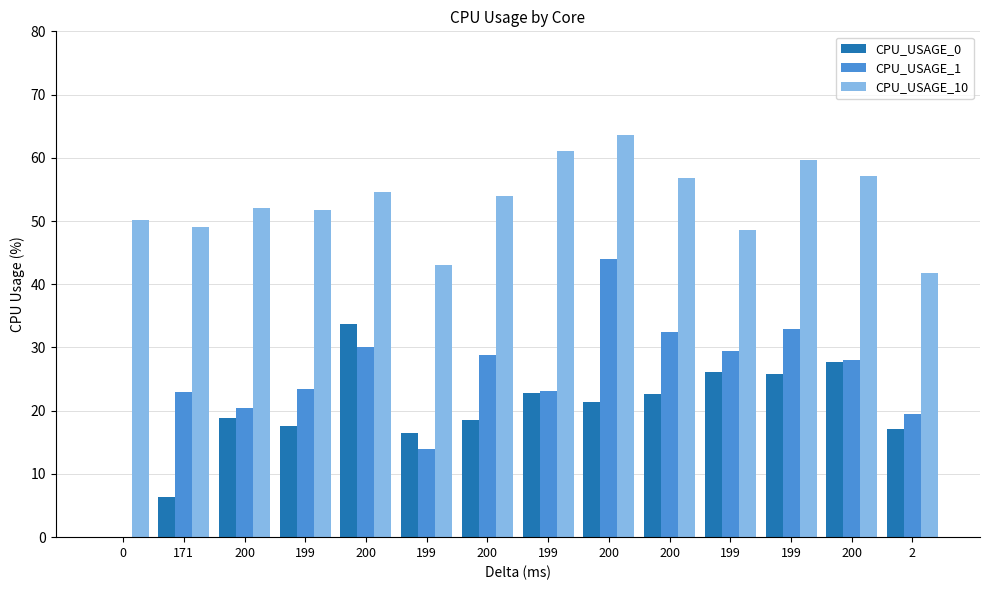

What is the spread (max minus min) of values at 200?

33.3